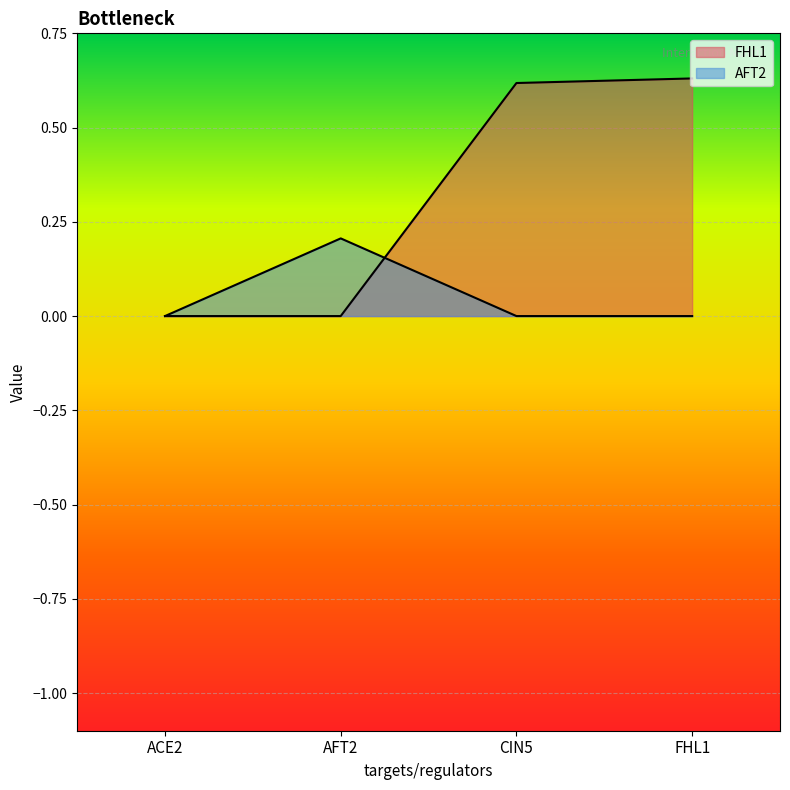

Which series has the largest range (max minus min)?

FHL1